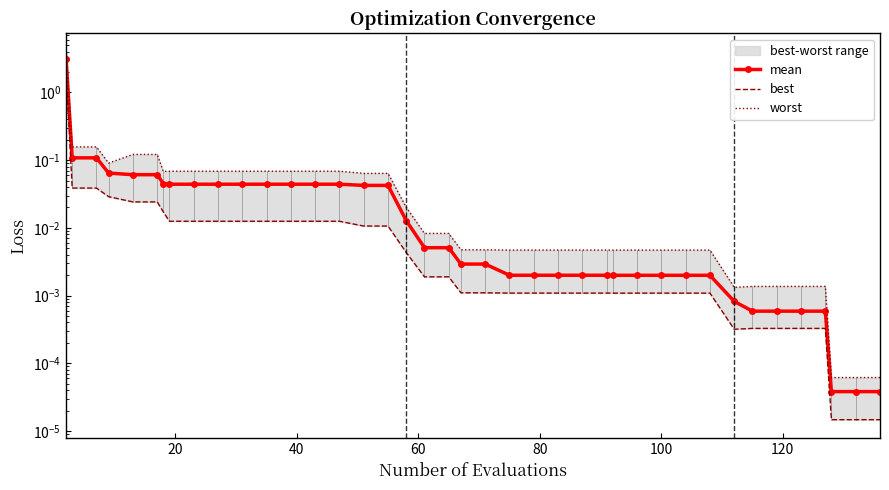

True or false: best and worst intersect in this chart.

False